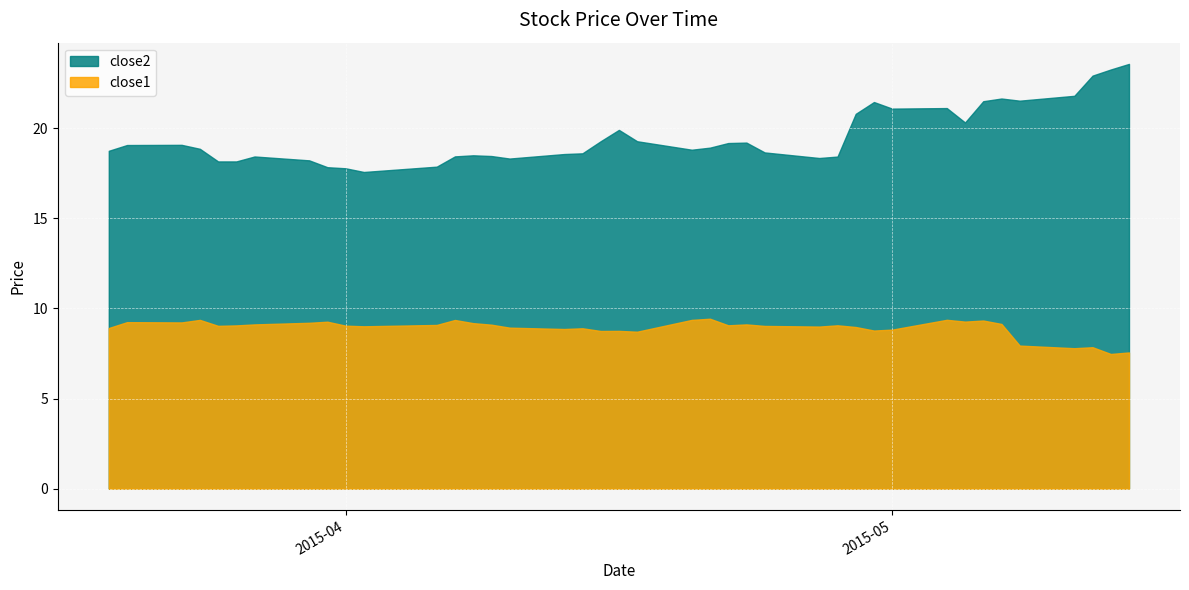

Which has a higher value, 2015-03-25 or 2015-05-13?

2015-05-13